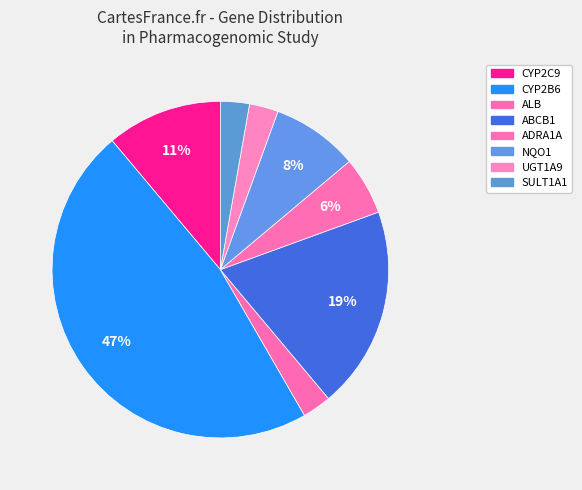

Count the number of slices in the pie.

8